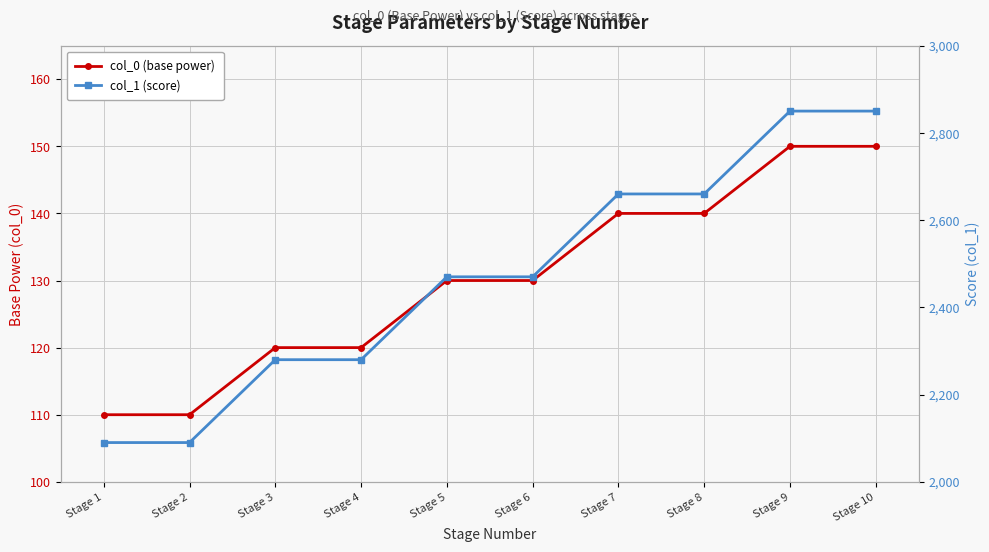

At which category does the chart reach its peak across all series?

Stage 9